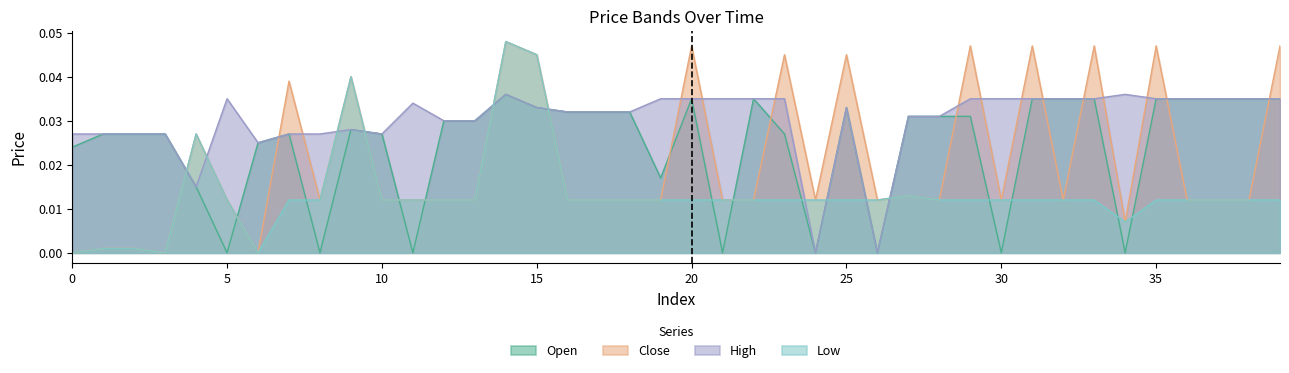

In open, how many points are higher than both neighbors (excluding endpoints)?

6